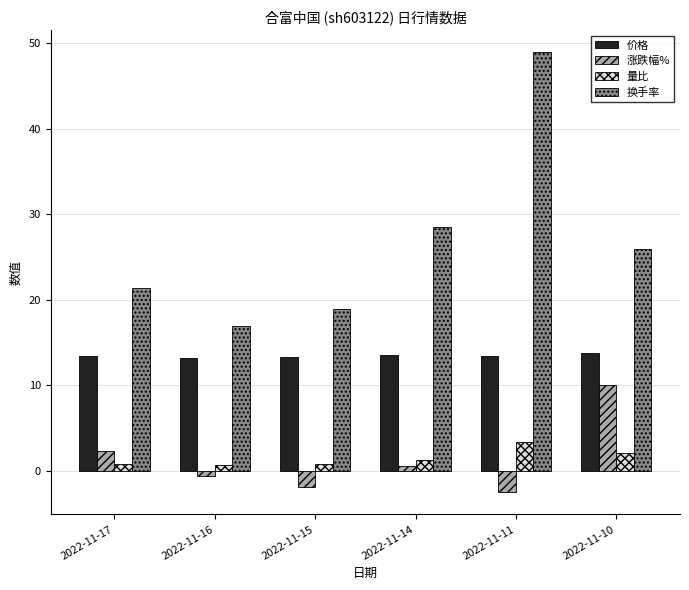

Which label corresponds to the largest value in the chart?

2022-11-11